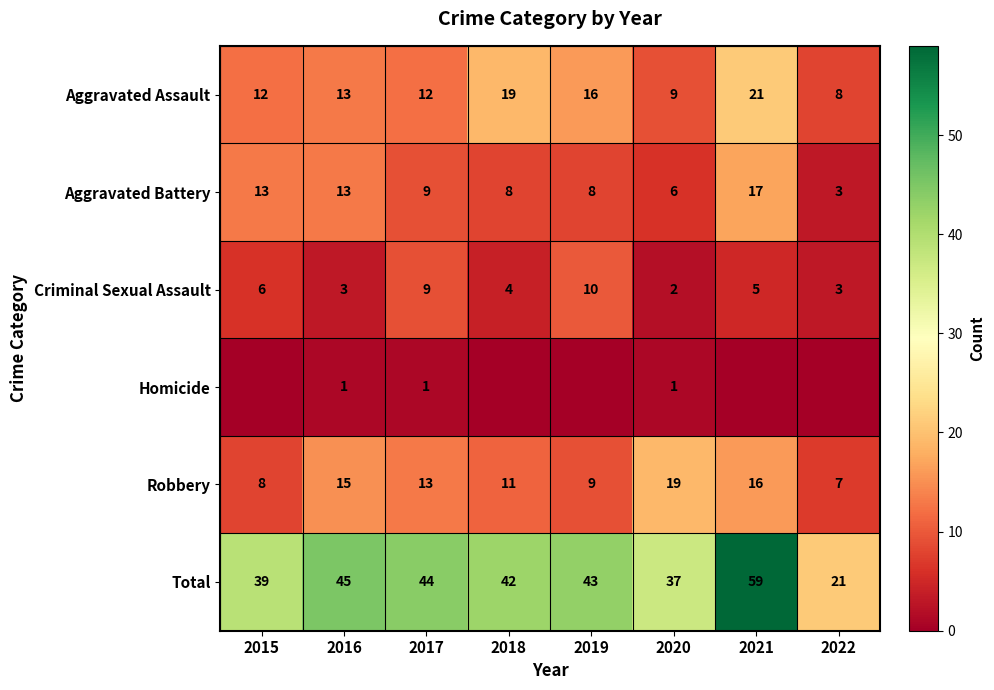

Is the value of Robbery at 2020 greater than the value of Aggravated Battery at 2016?

Yes